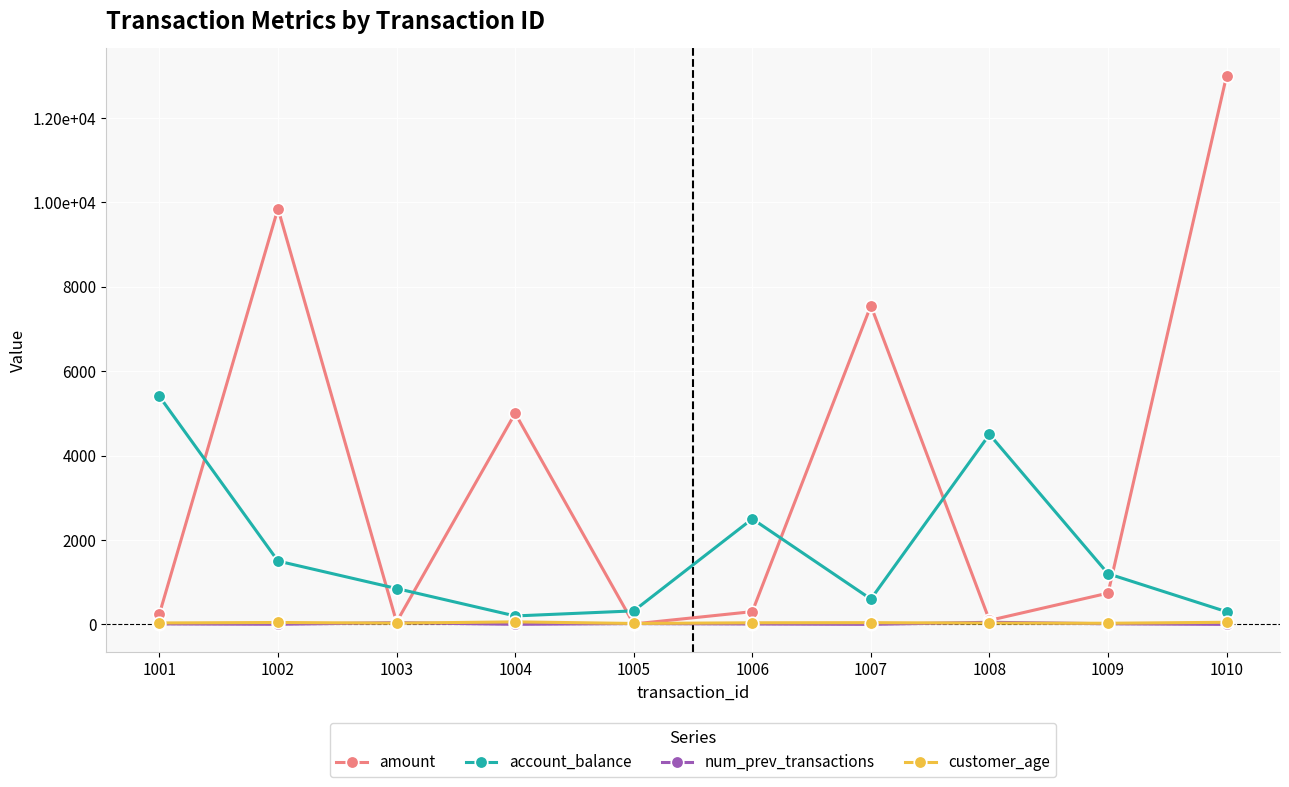

At which label is num_prev_transactions closest to 25?

1005